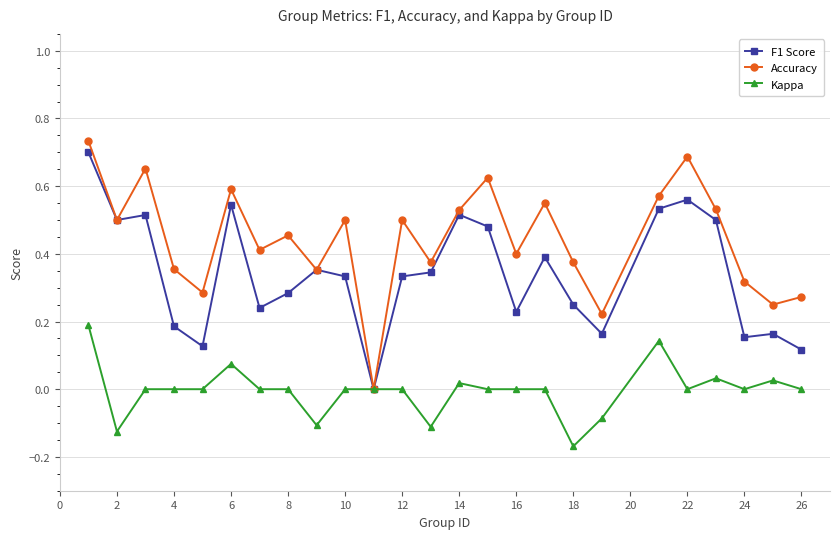

How many values in the F1 Score series exceed 0?

24